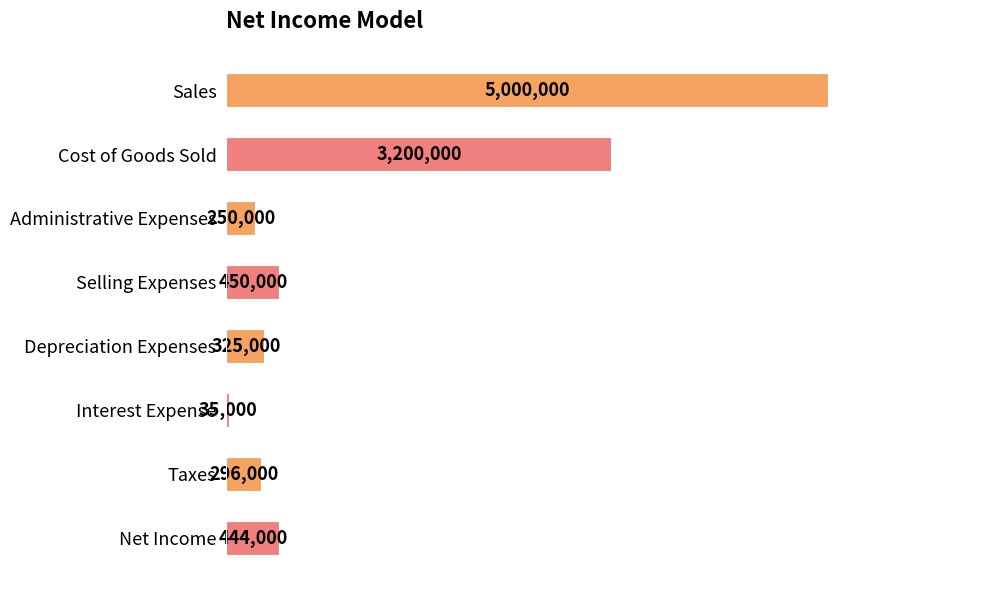

Rank the categories by value from lowest to highest.

Interest Expense, Administrative Expenses, Taxes, Depreciation Expenses, Net Income, Selling Expenses, Cost of Goods Sold, Sales